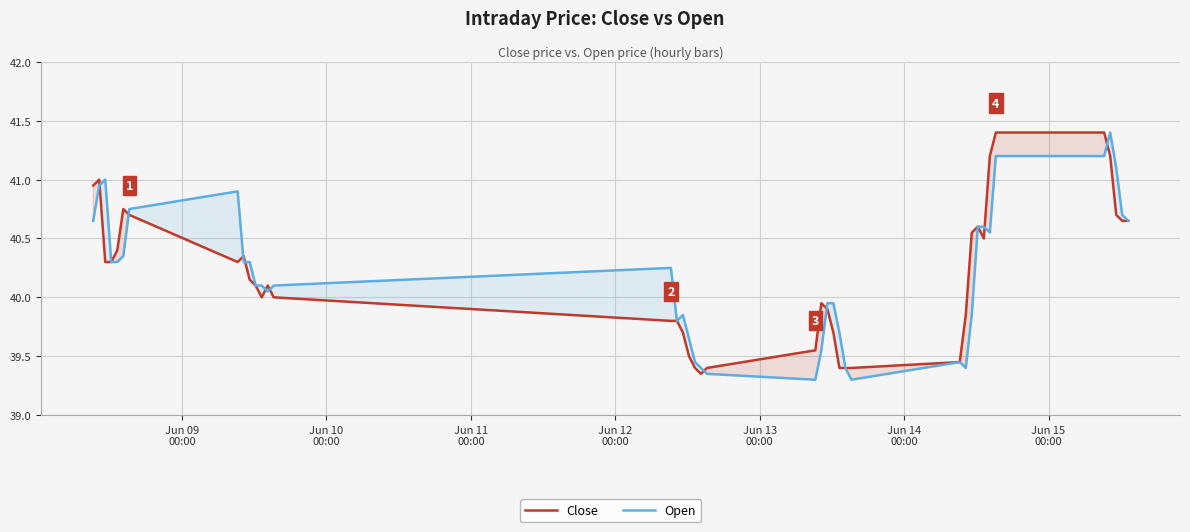

What is the maximum value for Open?

41.4